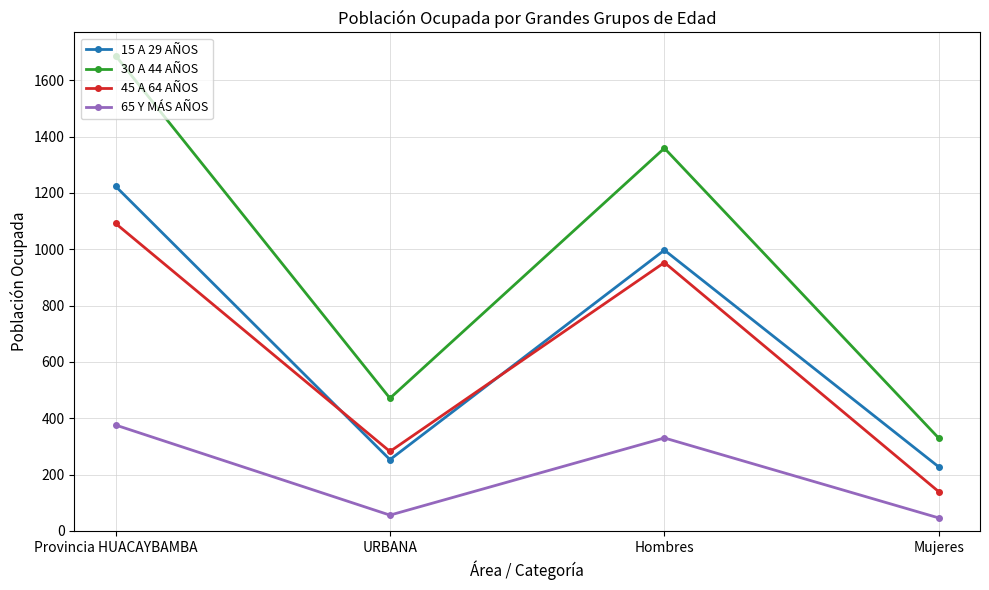

What is the total value across all series at Mujeres?

741